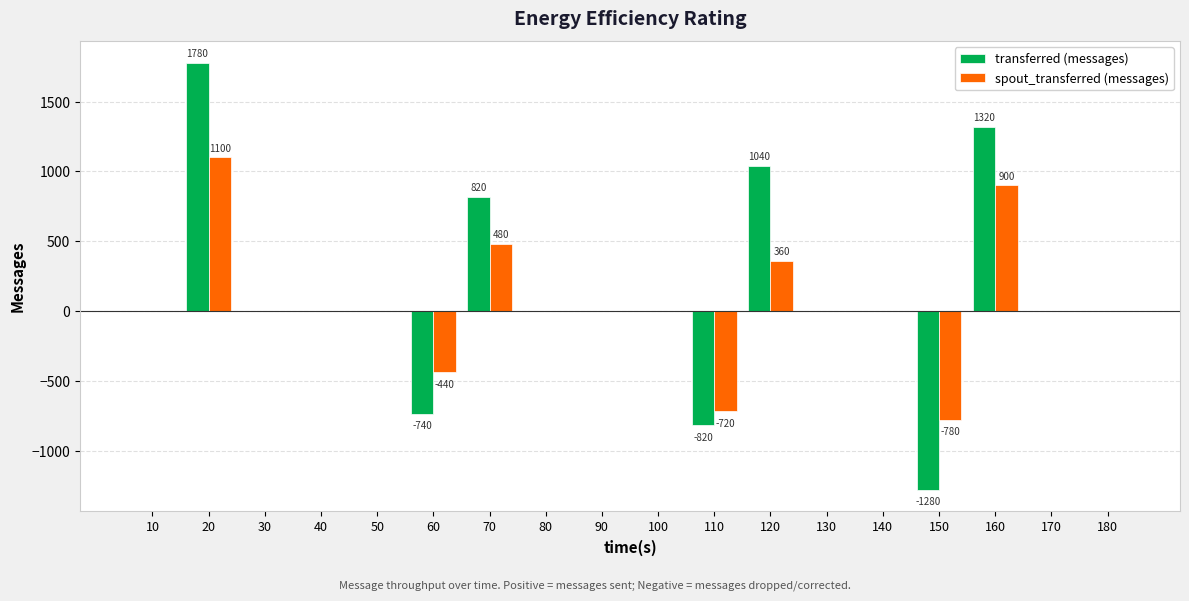

Between 140 and 150, which series saw the biggest shift?

transferred (messages)